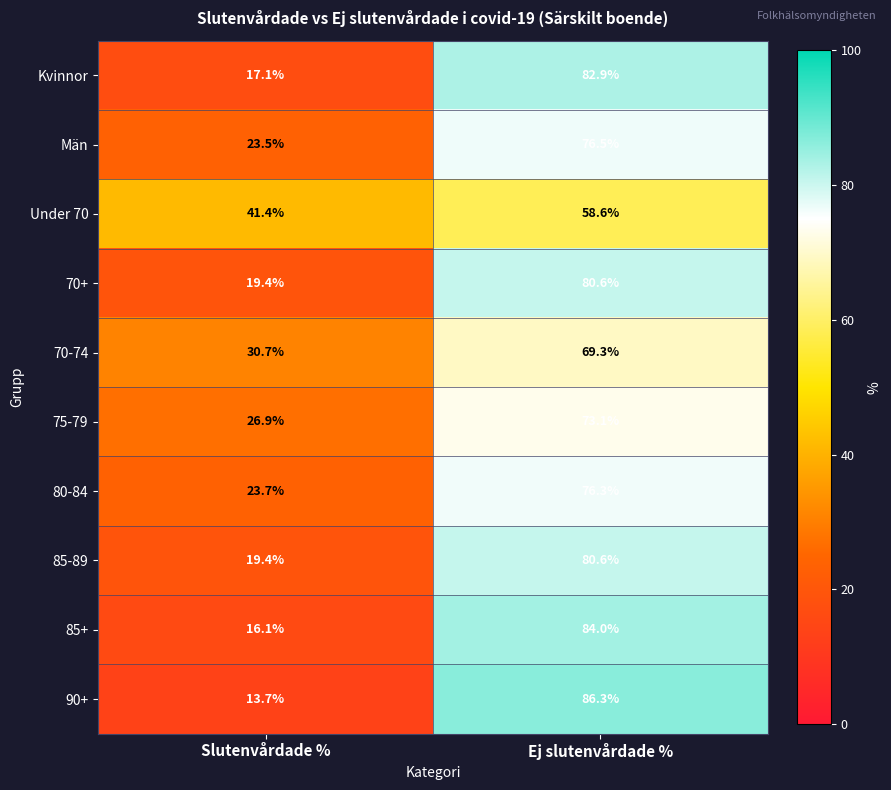

Which label corresponds to the largest value in the chart?

Ej slutenvårdade %